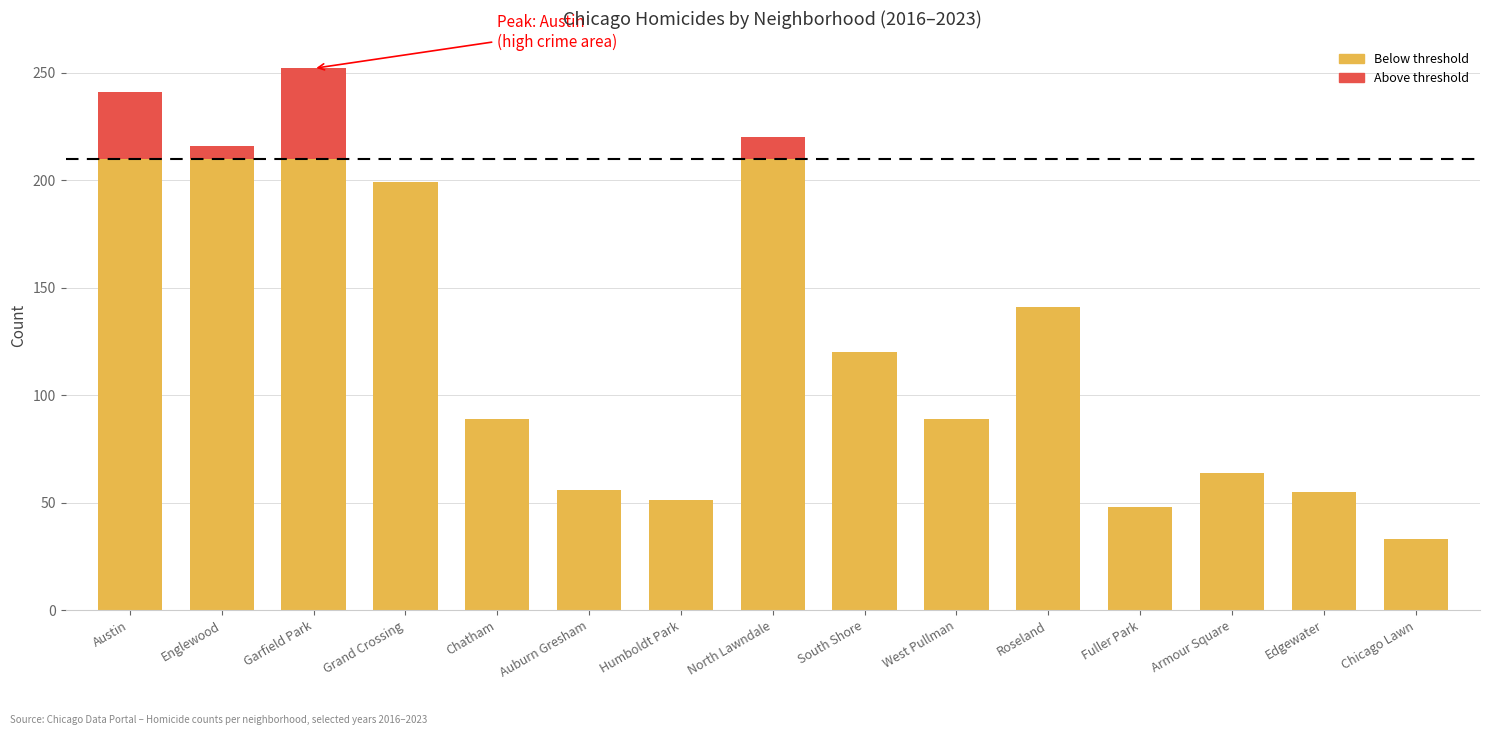

List the labels in order of value, smallest first.

Chicago Lawn, Fuller Park, Humboldt Park, Edgewater, Auburn Gresham, Armour Square, Chatham, West Pullman, South Shore, Roseland, Grand Crossing, Englewood, North Lawndale, Austin, Garfield Park